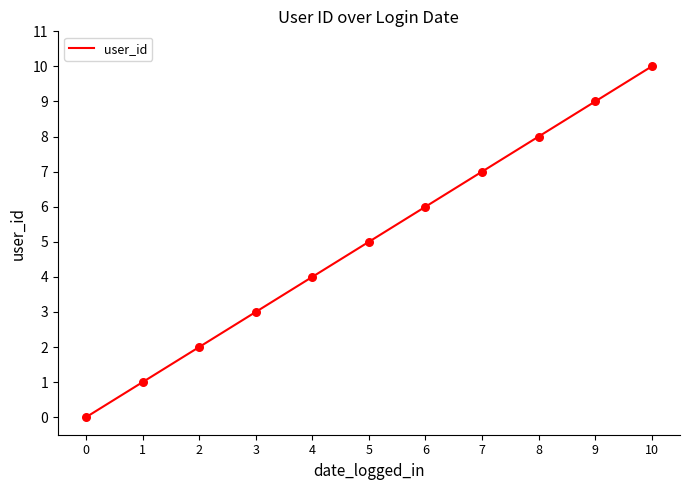

What is the change in value from 3 to 5?

+2